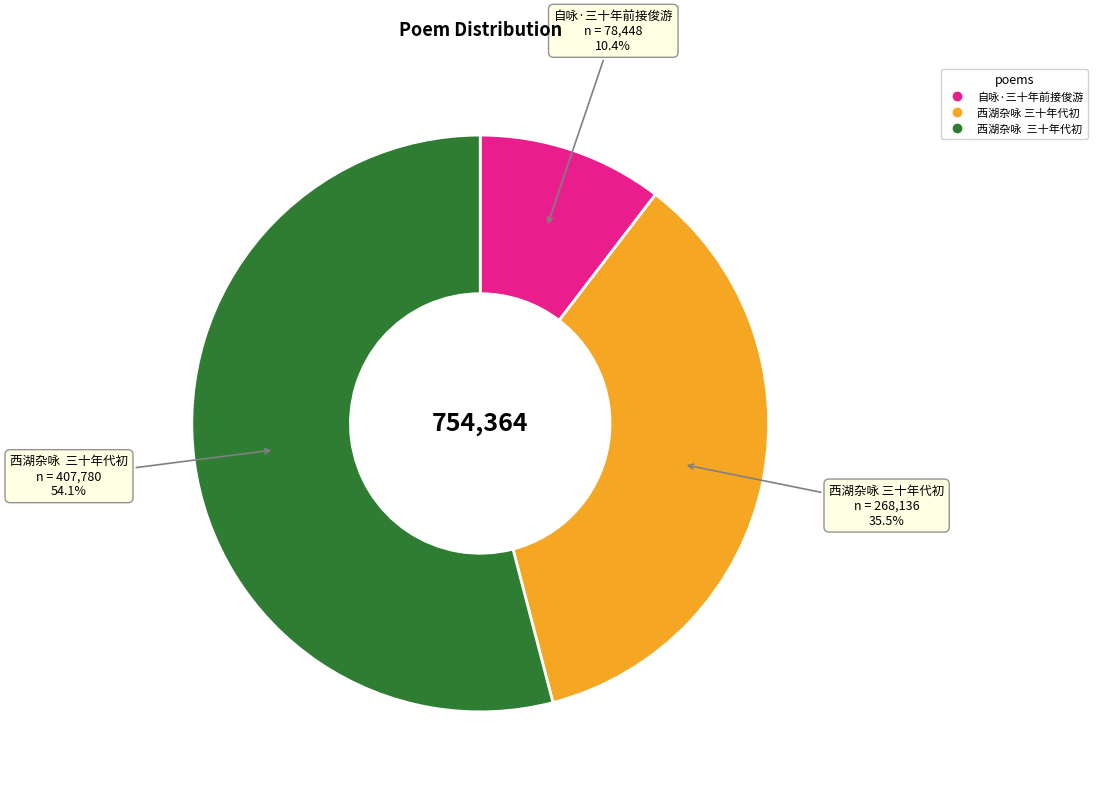

Is there a majority slice in this chart?

Yes